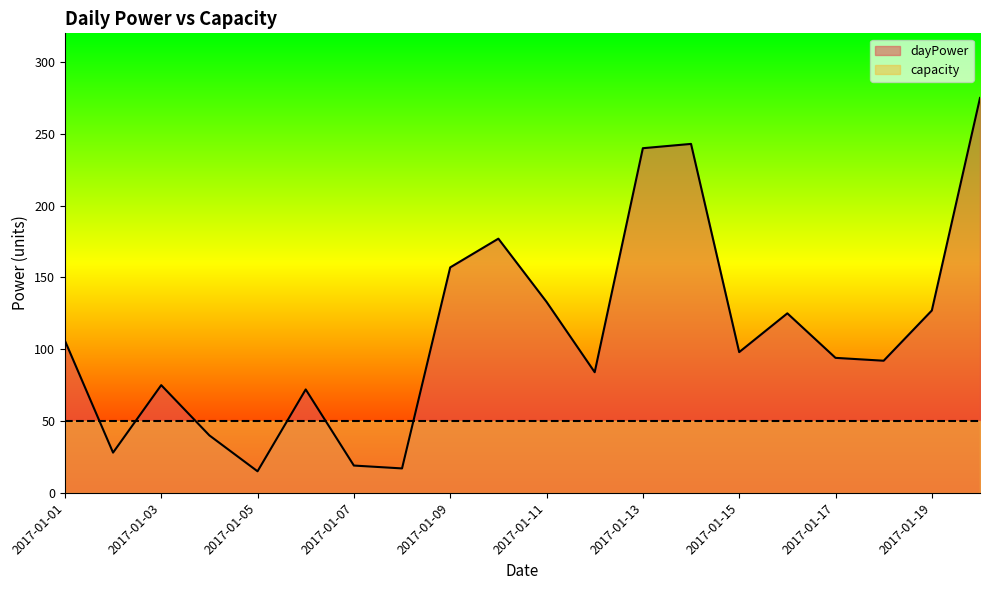

How many interior local valleys (lower than both neighbors) does the data have?

6